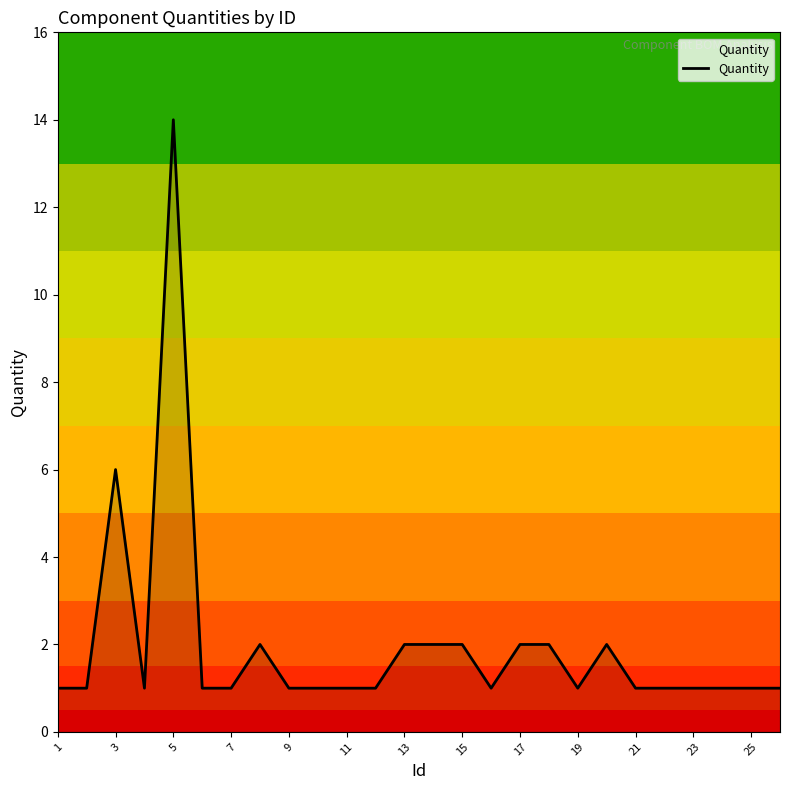

What is the maximum value shown in the chart?

14